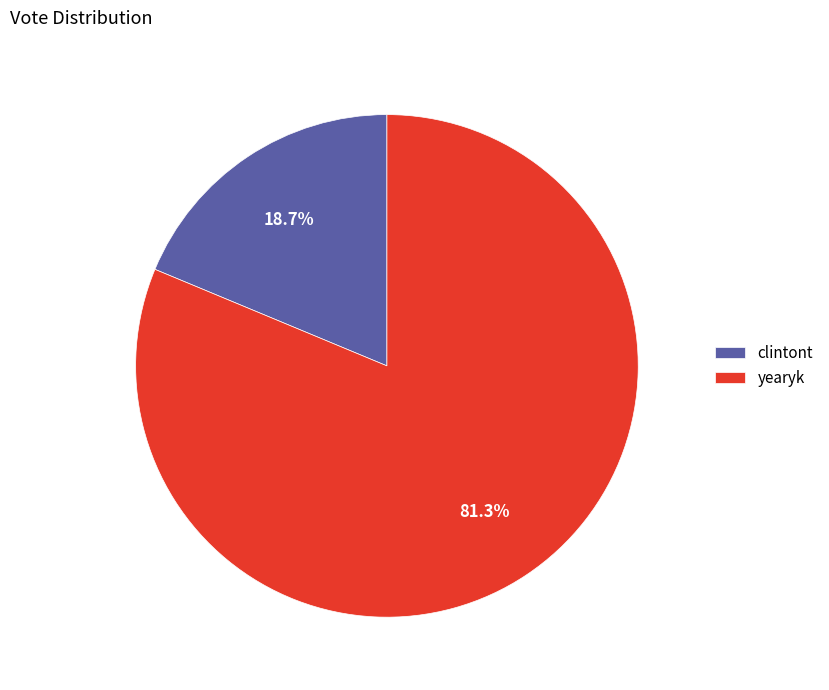

Between yearyk and clintont, which is larger?

yearyk